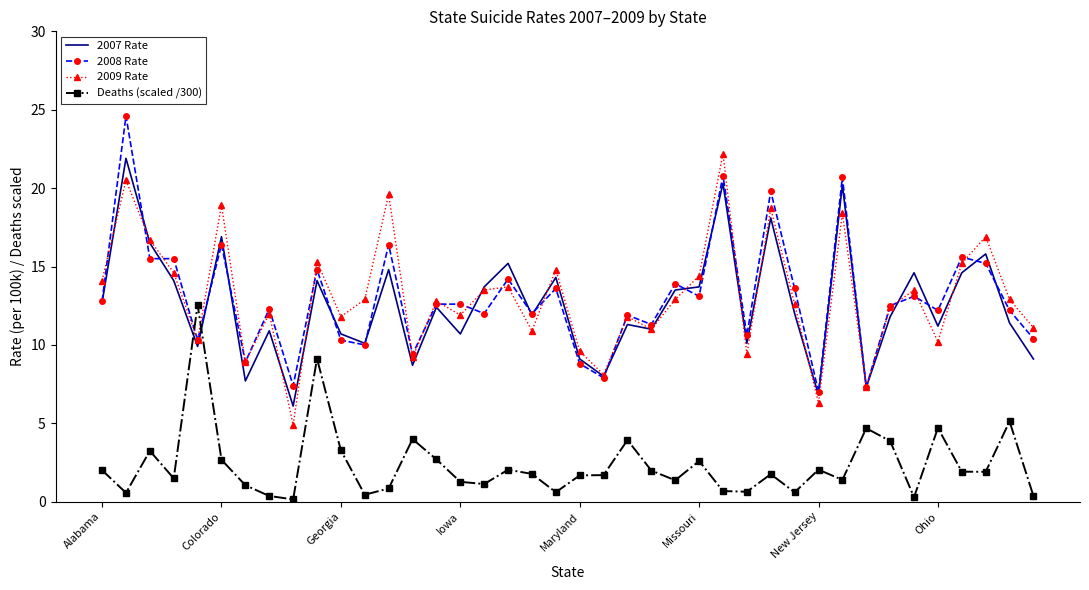

What is the sum of all 2007 Rate values?

503.2